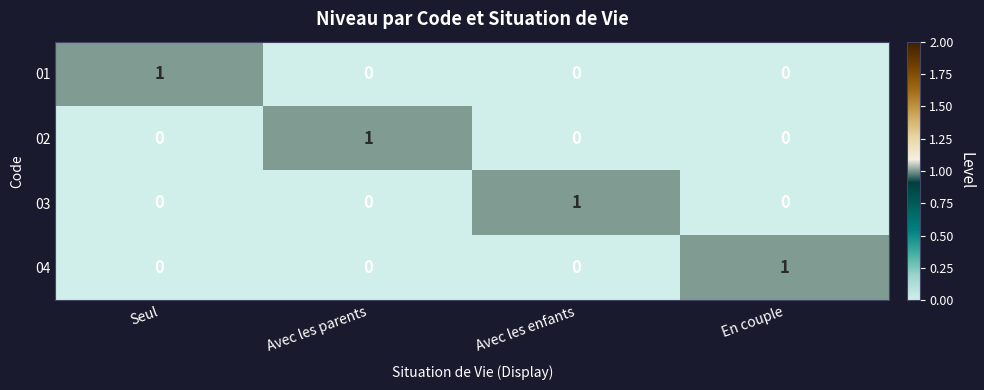

How many 02 values are between 0 and 1?

4